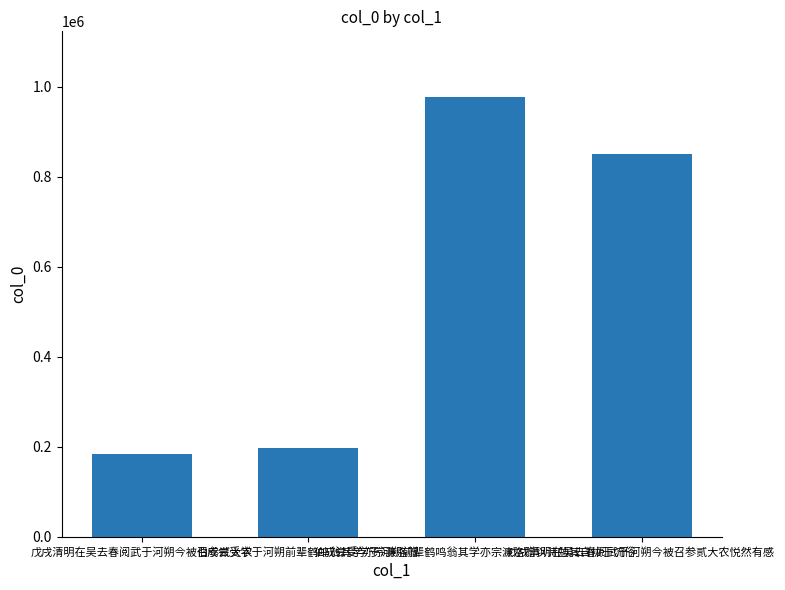

The value at 戊戌清明在吴去春阅武于河朔今被召参贰大农悦然有感 is 849924. True or false?

True